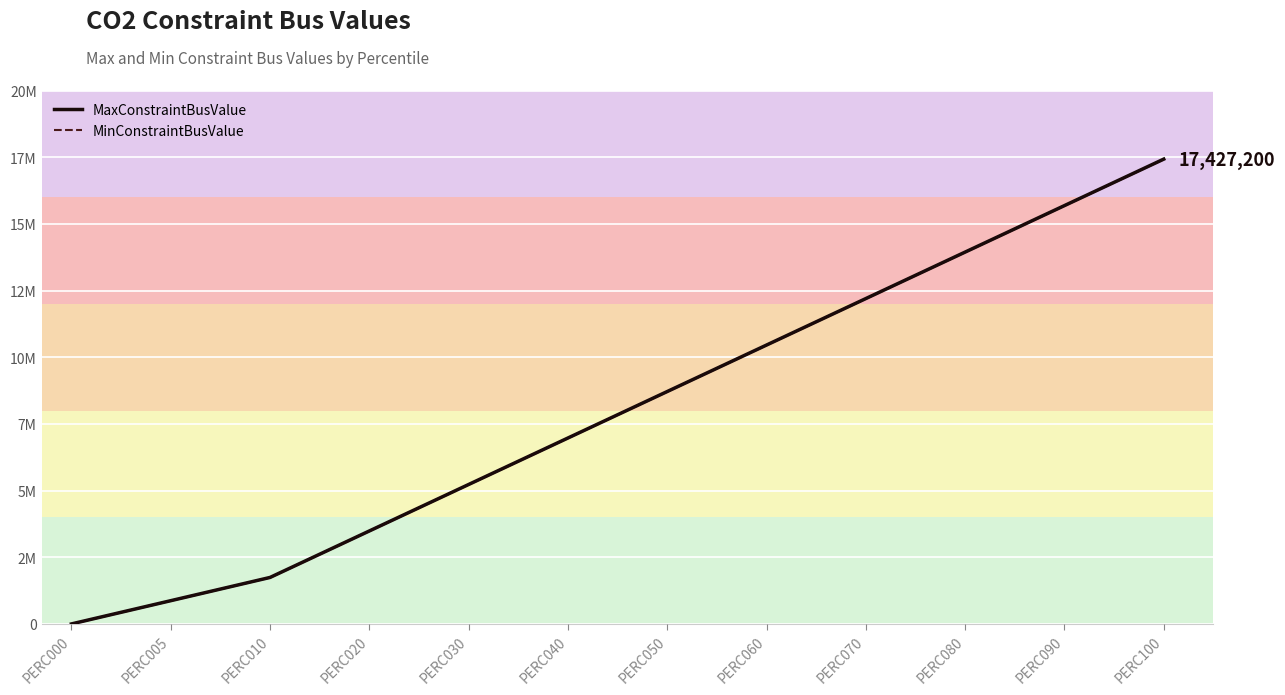

Rank the series by their average value, from lowest to highest.

MinConstraintBusValue, MaxConstraintBusValue